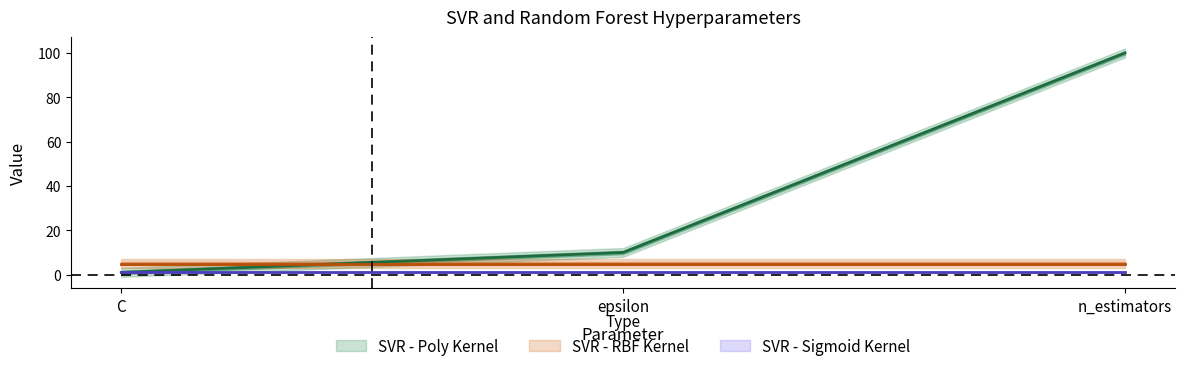

At how many categories does at least one series exceed 72?

1